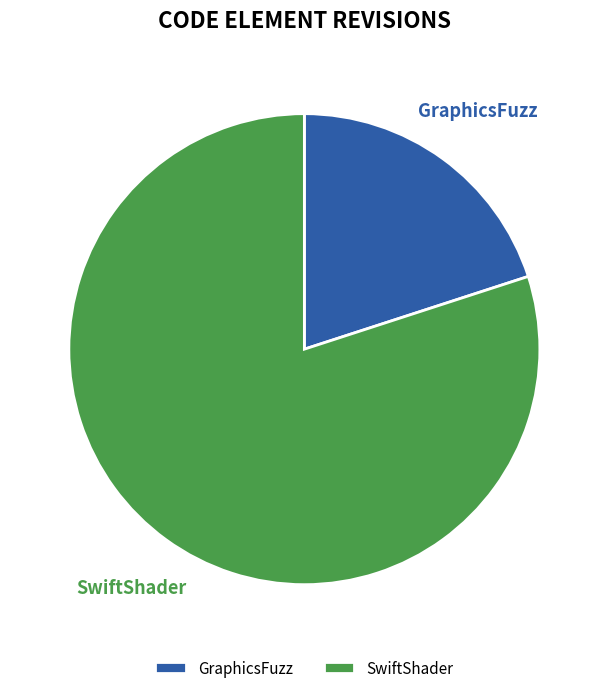

Between GraphicsFuzz and SwiftShader, which is larger?

SwiftShader